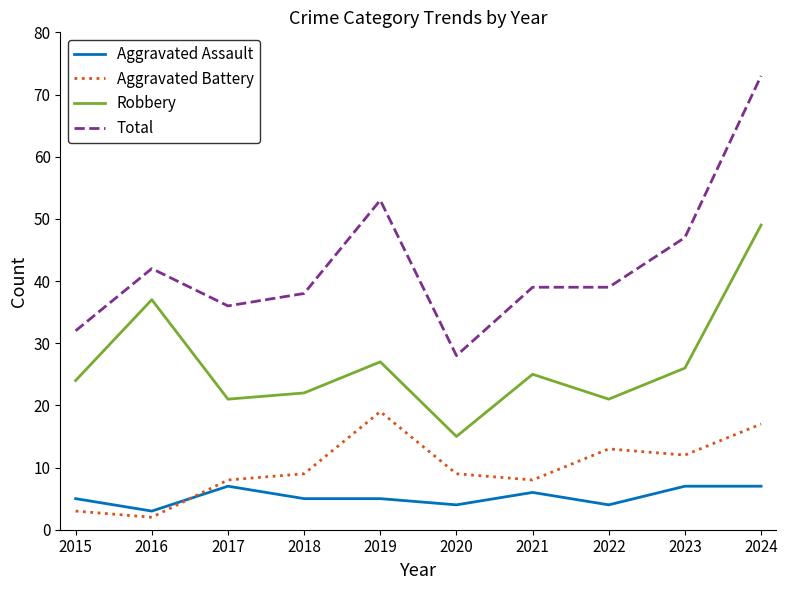

True or false: Aggravated Battery and Total cross at least once.

False